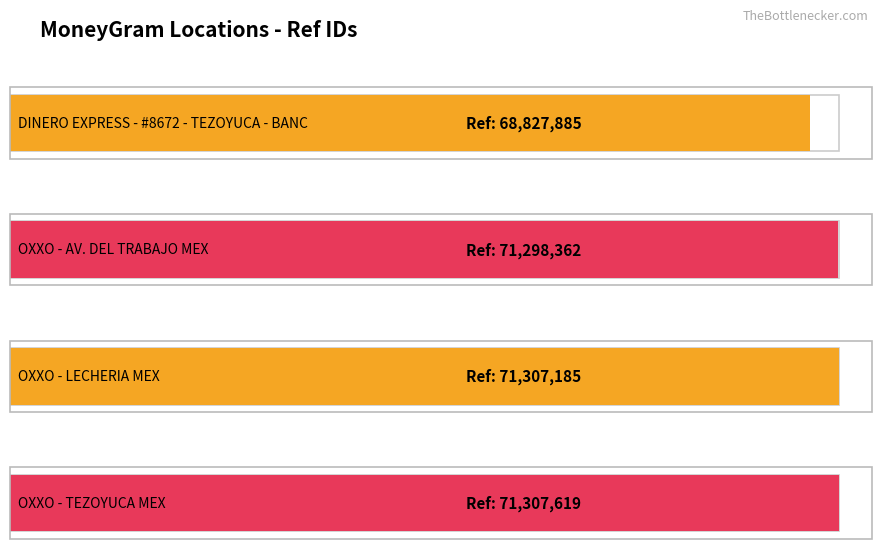

At which category does the chart reach its peak across all series?

OXXO - TEZOYUCA MEX